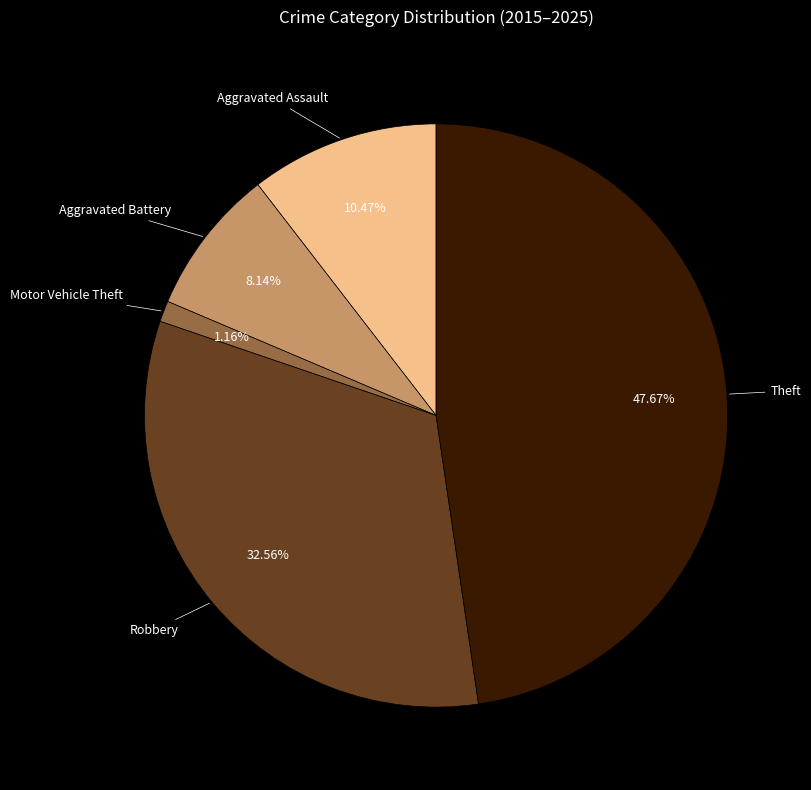

Is there any slice that represents more than half of the pie?

No